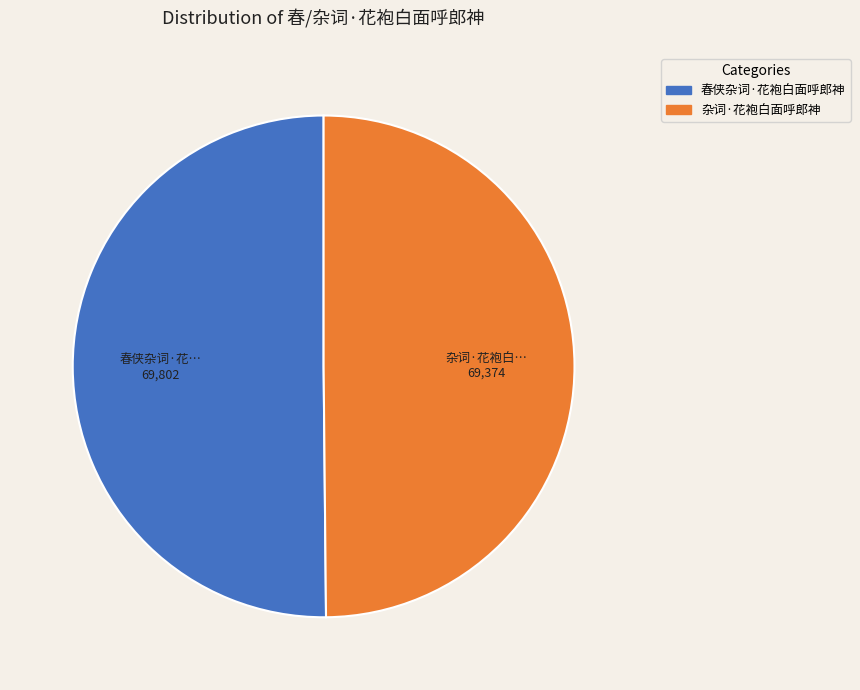

The 杂词·花袍白面呼郎神 slice represents 50% of the pie. True or false?

True